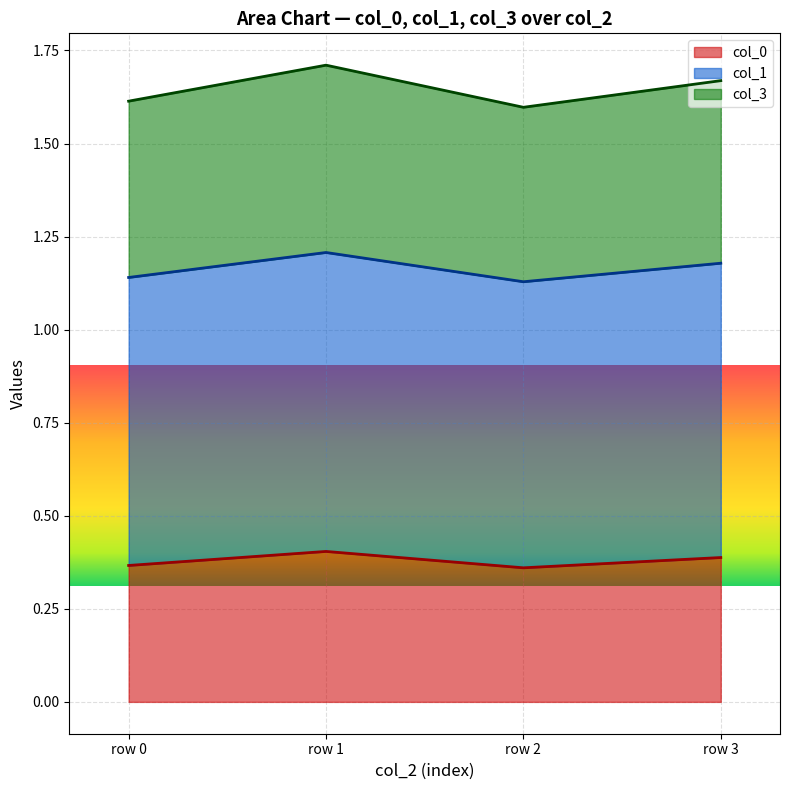

True or false: col_0 and col_3 cross at least once.

False